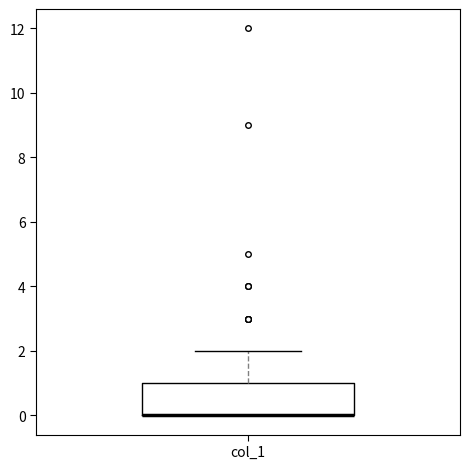

Where is the lower edge of the box for col_1 on the y-axis? The values are not printed on the chart, so give them approximately, as read against the axis.

0